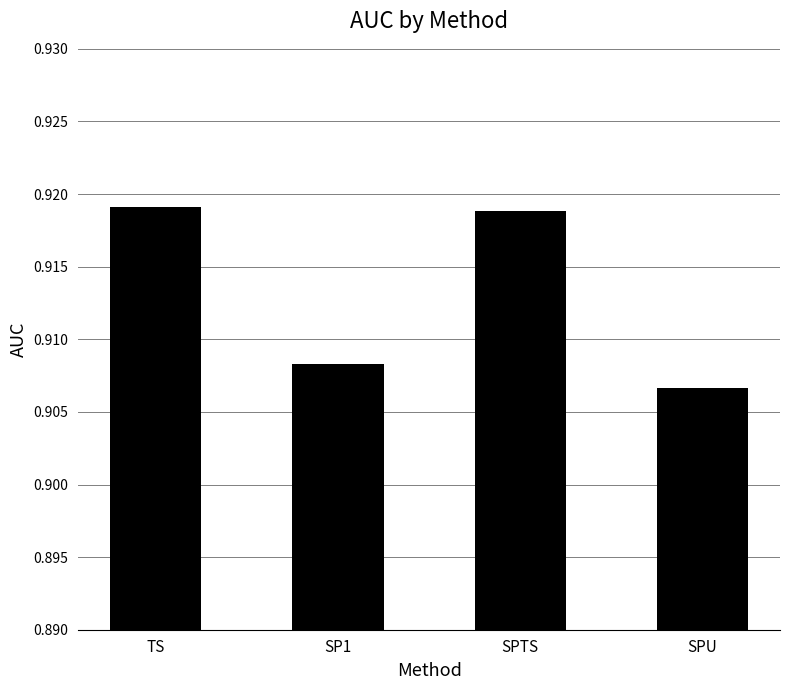

The value at SPU is 0.5. True or false?

False